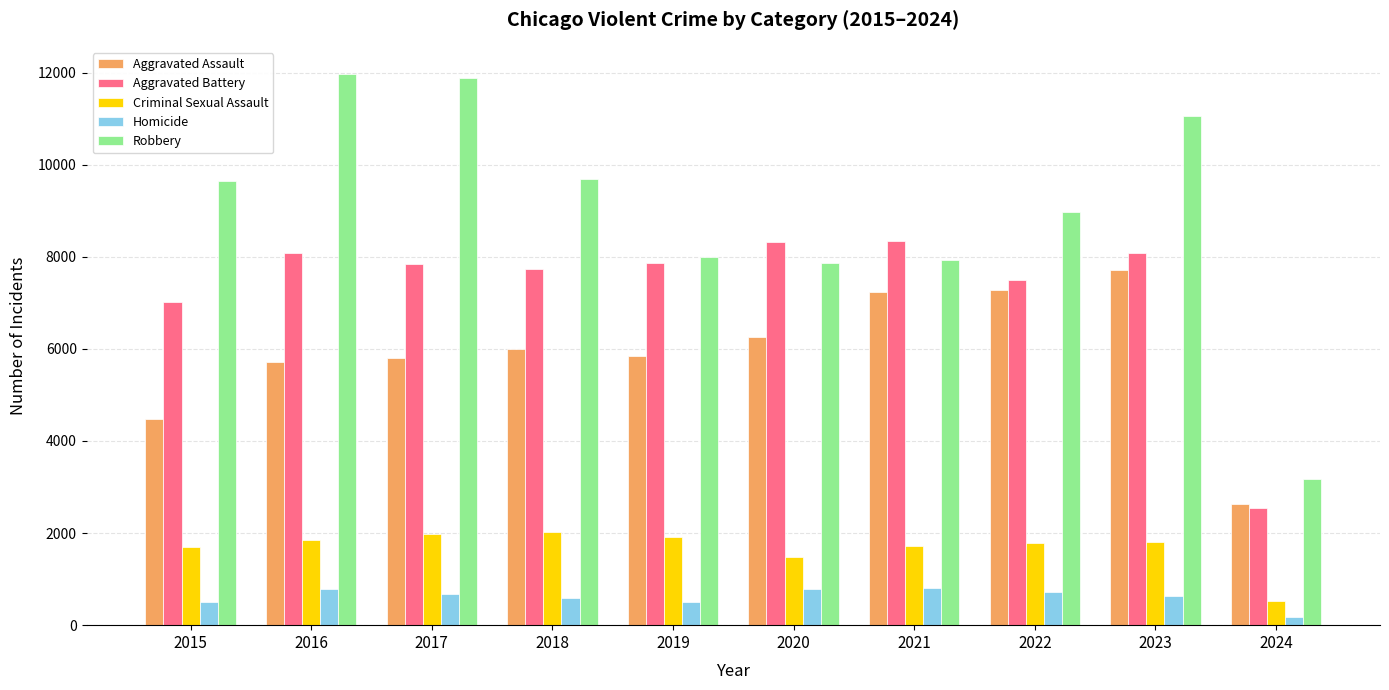

List the series in order of their peak value, highest first.

Robbery, Aggravated Battery, Aggravated Assault, Criminal Sexual Assault, Homicide